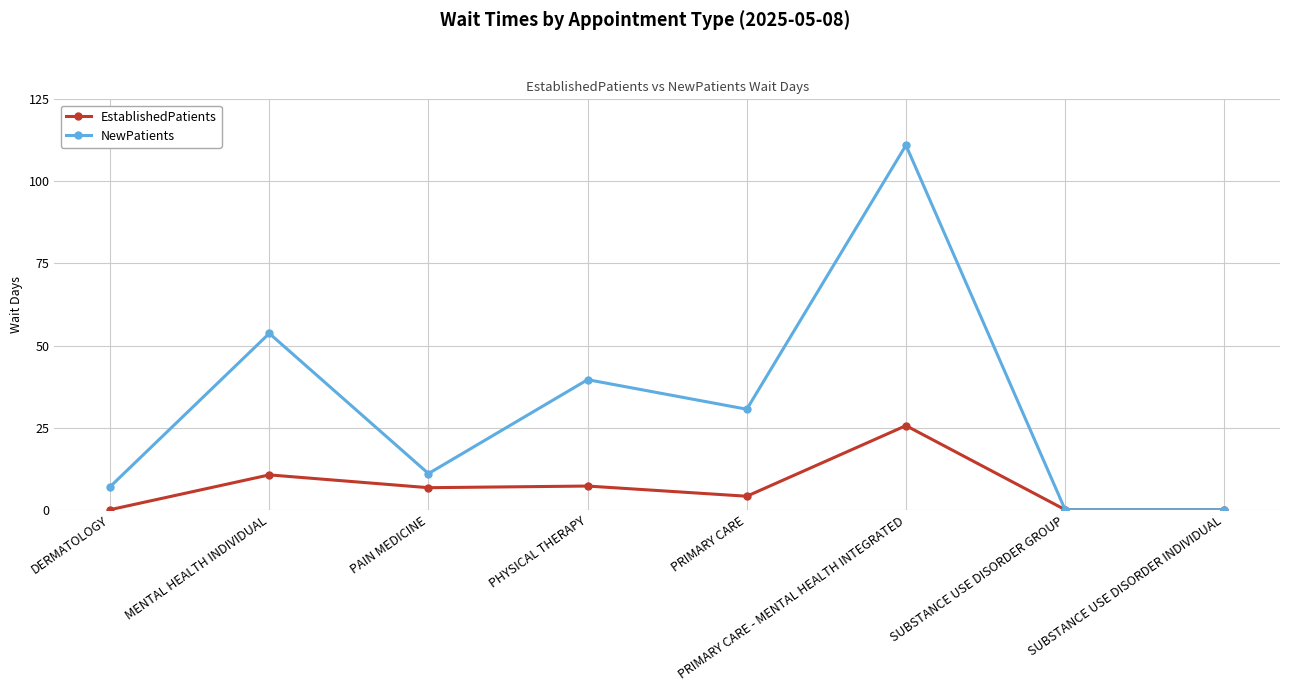

In NewPatients, how many points are higher than both neighbors (excluding endpoints)?

3